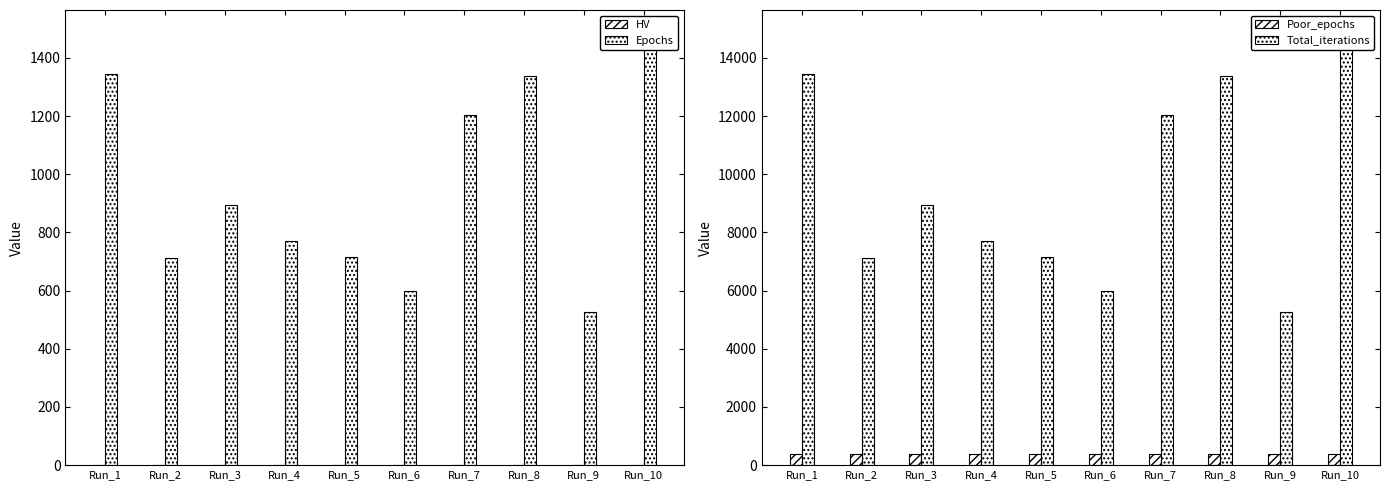

Reading left to right, extract all data points from this chart.

HV: Run_1=0.8	Run_2=0.8	Run_3=0.8	Run_4=0.8	Run_5=0.8	Run_6=0.7	Run_7=0.8	Run_8=0.8	Run_9=0.8	Run_10=0.8
Epochs: Run_1=1345.0	Run_2=711.0	Run_3=893.0	Run_4=772.0	Run_5=714.0	Run_6=598.0	Run_7=1203.0	Run_8=1336.0	Run_9=527.0	Run_10=1490.0
Poor_epochs: Run_1=400.0	Run_2=400.0	Run_3=400.0	Run_4=400.0	Run_5=400.0	Run_6=400.0	Run_7=400.0	Run_8=400.0	Run_9=400.0	Run_10=400.0
Total_iterations: Run_1=13451.0	Run_2=7111.0	Run_3=8931.0	Run_4=7721.0	Run_5=7141.0	Run_6=5981.0	Run_7=12031.0	Run_8=13361.0	Run_9=5271.0	Run_10=14901.0